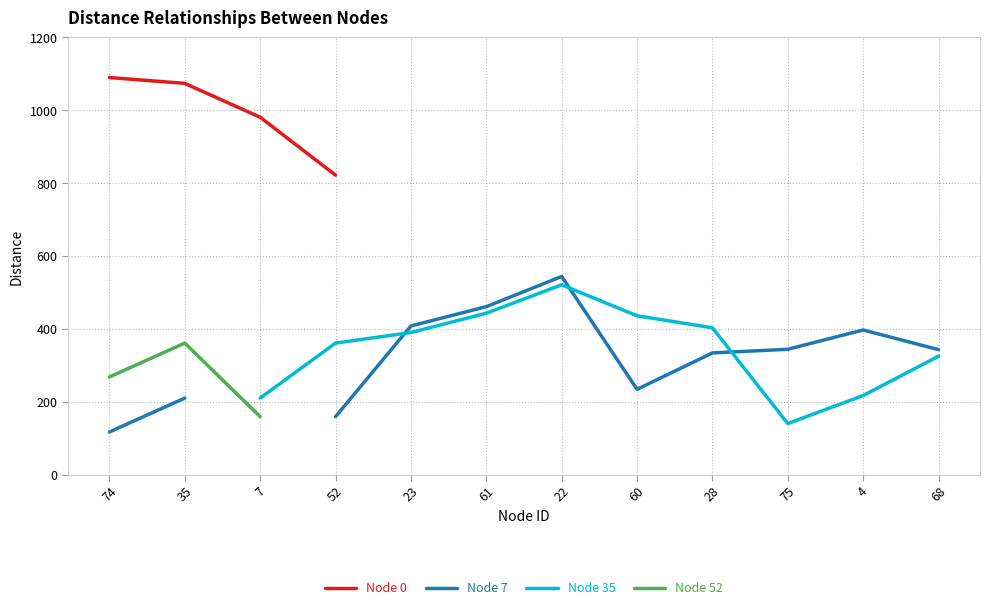

Which category has the lowest value in the Node 7 series?

74